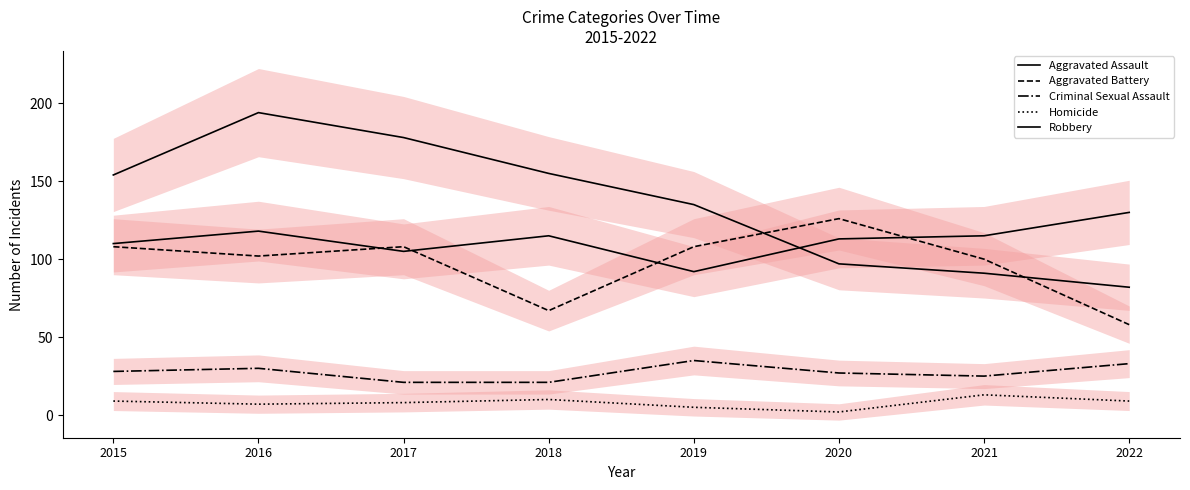

Reading left to right, extract all data points from this chart.

Aggravated Assault: 2015=110	2016=118	2017=105	2018=115	2019=92	2020=113	2021=115	2022=130
Aggravated Battery: 2015=108	2016=102	2017=108	2018=67	2019=108	2020=126	2021=100	2022=58
Criminal Sexual Assault: 2015=28	2016=30	2017=21	2018=21	2019=35	2020=27	2021=25	2022=33
Homicide: 2015=9	2016=7	2017=8	2018=10	2019=5	2020=2	2021=13	2022=9
Robbery: 2015=154	2016=194	2017=178	2018=155	2019=135	2020=97	2021=91	2022=82